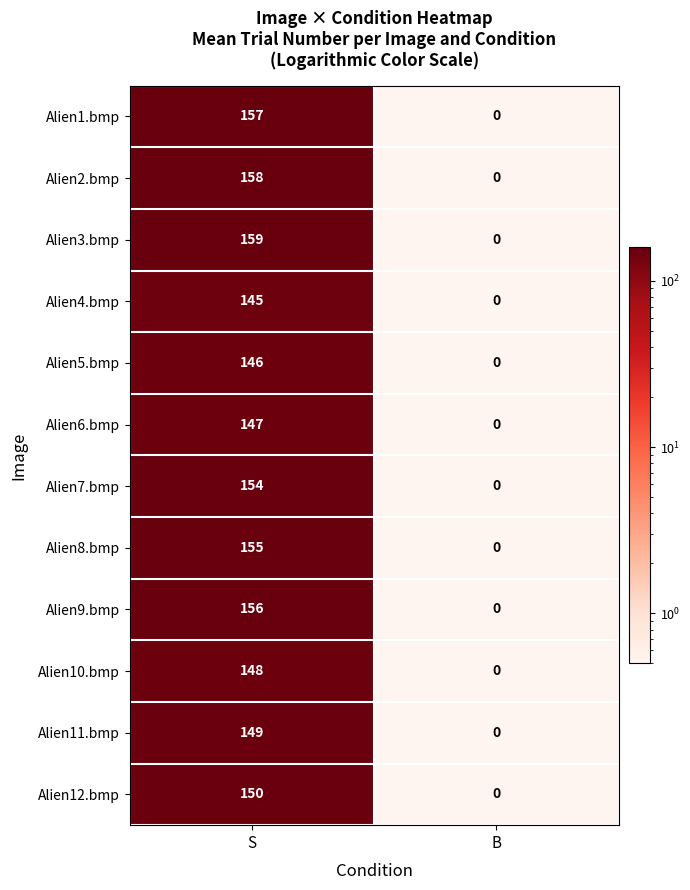

Reading left to right, what are all the values shown in this chart?

Alien1.bmp: S=157	B=0
Alien2.bmp: S=158	B=0
Alien3.bmp: S=159	B=0
Alien4.bmp: S=145	B=0
Alien5.bmp: S=146	B=0
Alien6.bmp: S=147	B=0
Alien7.bmp: S=154	B=0
Alien8.bmp: S=155	B=0
Alien9.bmp: S=156	B=0
Alien10.bmp: S=148	B=0
Alien11.bmp: S=149	B=0
Alien12.bmp: S=150	B=0